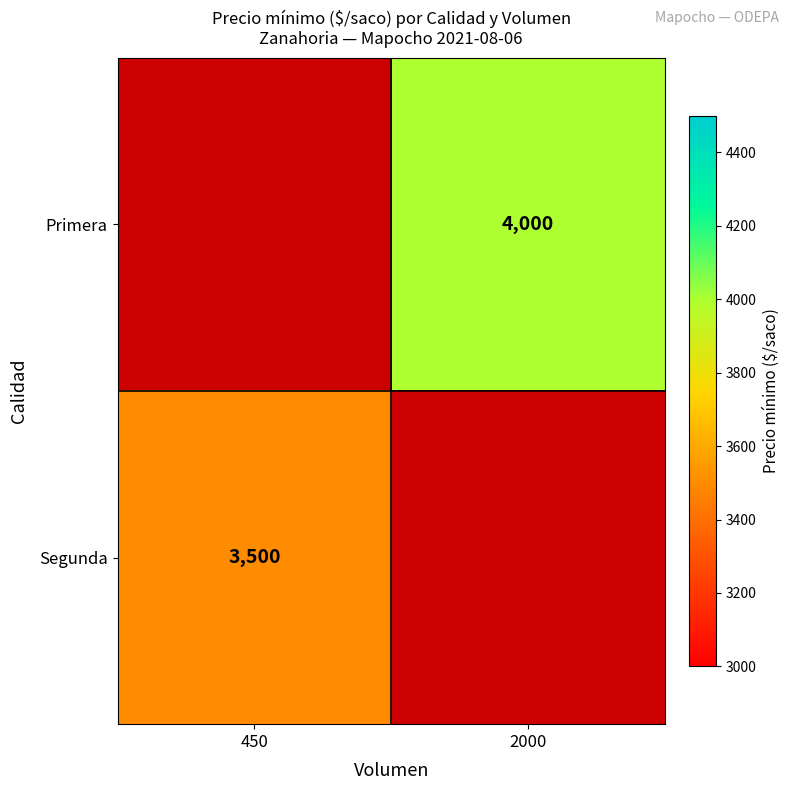

The value of Segunda at 450 is 4887. True or false?

False